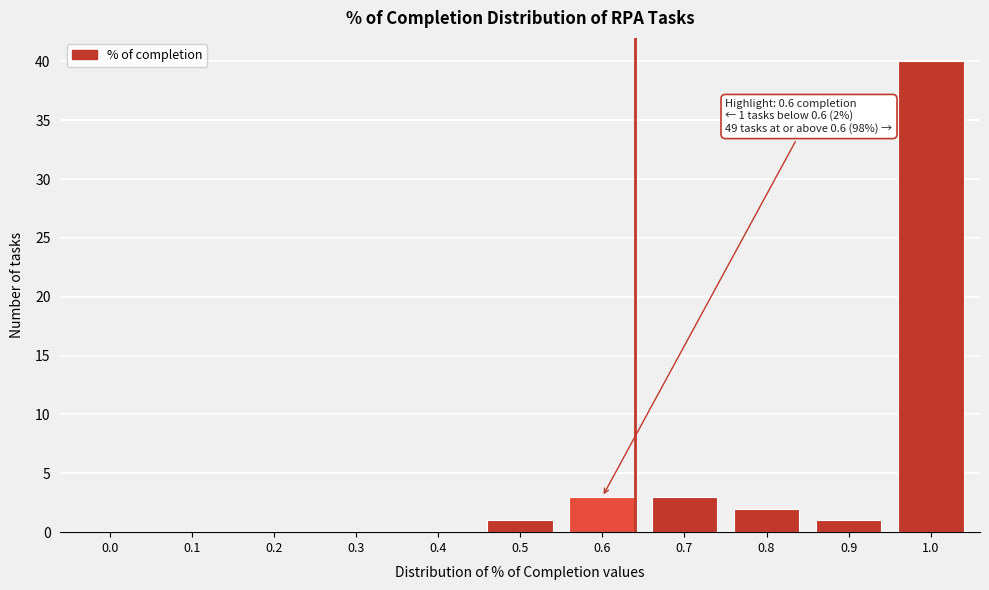

Reading left to right, what are all the values shown in this chart?

0.0=0	0.1=0	0.2=0	0.3=0	0.4=0	0.5=1	0.6=3	0.7=3	0.8=2	0.9=1	1.0=40